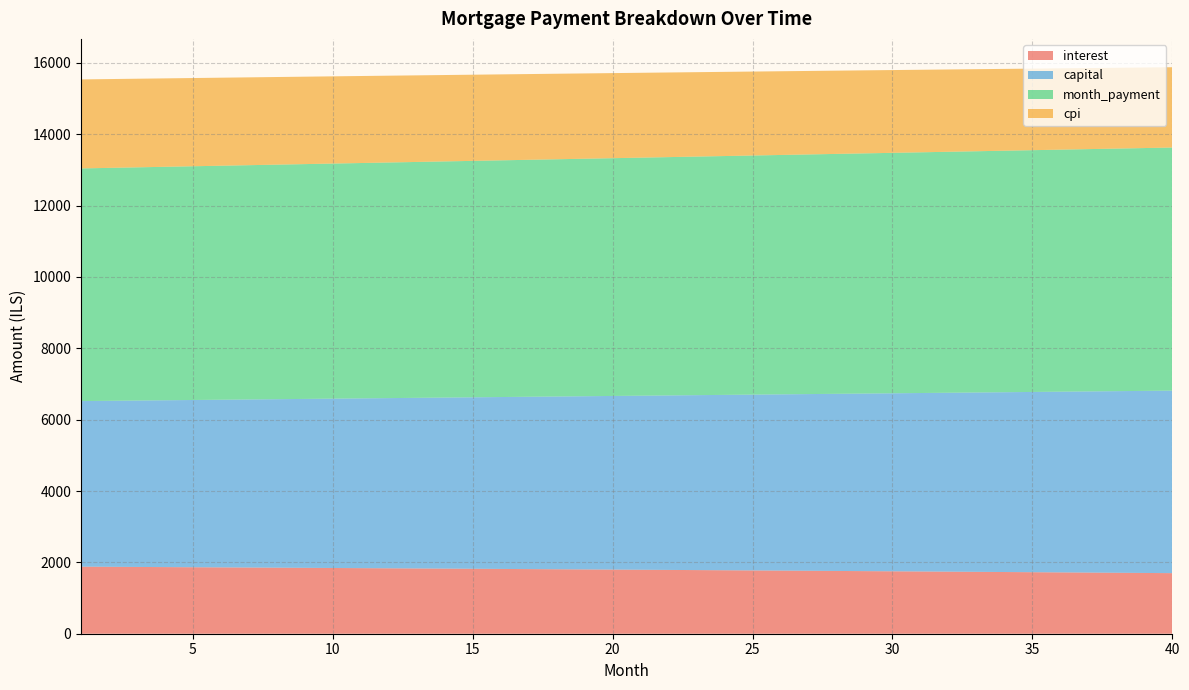

Reading left to right, extract all data points from this chart.

interest: 1=1879.7	2=1875.7	3=1871.6	4=1867.5	5=1863.4	6=1859.2	7=1855.1	8=1850.8	9=1846.6	10=1842.3	11=1838.0	12=1833.6	13=1829.3	14=1824.8	15=1820.4	16=1815.9	17=1811.4	18=1806.8	19=1802.3	20=1797.6	21=1793.0	22=1788.3	23=1783.6	24=1778.8	25=1774.0	26=1769.2	27=1764.3	28=1759.4	29=1754.5	30=1749.5	31=1744.5	32=1739.5	33=1734.4	34=1729.3	35=1724.1	36=1719.0	37=1713.7	38=1708.5	39=1703.2	40=1697.8
capital: 1=4641.2	2=4652.8	3=4664.4	4=4676.1	5=4687.8	6=4699.5	7=4711.3	8=4723.0	9=4734.8	10=4746.7	11=4758.5	12=4770.4	13=4782.4	14=4794.3	15=4806.3	16=4818.3	17=4830.4	18=4842.4	19=4854.6	20=4866.7	21=4878.9	22=4891.1	23=4903.3	24=4915.5	25=4927.8	26=4940.2	27=4952.5	28=4964.9	29=4977.3	30=4989.7	31=5002.2	32=5014.7	33=5027.3	34=5039.8	35=5052.4	36=5065.1	37=5077.7	38=5090.4	39=5103.1	40=5115.9
month_payment: 1=6520.9	2=6528.5	3=6536.0	4=6543.6	5=6551.2	6=6558.8	7=6566.3	8=6573.9	9=6581.4	10=6589.0	11=6596.5	12=6604.1	13=6611.6	14=6619.2	15=6626.7	16=6634.2	17=6641.8	18=6649.3	19=6656.8	20=6664.3	21=6671.8	22=6679.3	23=6686.9	24=6694.4	25=6701.8	26=6709.3	27=6716.8	28=6724.3	29=6731.8	30=6739.3	31=6746.7	32=6754.2	33=6761.7	34=6769.1	35=6776.6	36=6784.0	37=6791.4	38=6798.9	39=6806.3	40=6813.7
cpi: 1=2494.6	2=2489.3	3=2483.8	4=2478.3	5=2472.8	6=2467.2	7=2461.6	8=2456.0	9=2450.3	10=2444.5	11=2438.8	12=2432.9	13=2427.1	14=2421.1	15=2415.2	16=2409.2	17=2403.1	18=2397.0	19=2390.9	20=2384.7	21=2378.4	22=2372.2	23=2365.8	24=2359.5	25=2353.0	26=2346.6	27=2340.1	28=2333.5	29=2326.9	30=2320.2	31=2313.5	32=2306.8	33=2300.0	34=2293.1	35=2286.2	36=2279.3	37=2272.3	38=2265.2	39=2258.1	40=2251.0